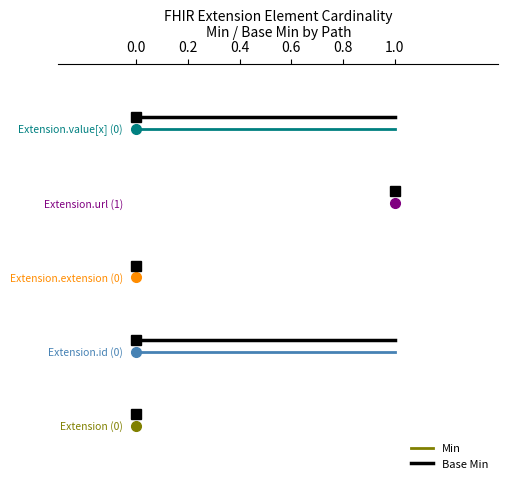

Is the value of Base Min at 0.0 greater than the value of Min at 0.0?

Yes